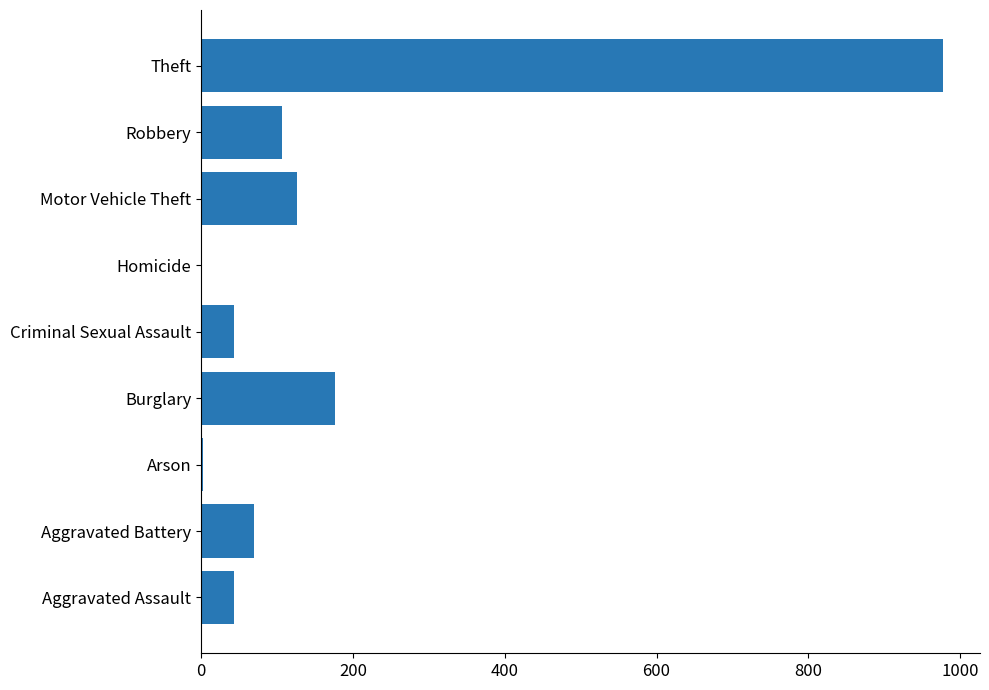

What is the change in value from Criminal Sexual Assault to Theft?

+934